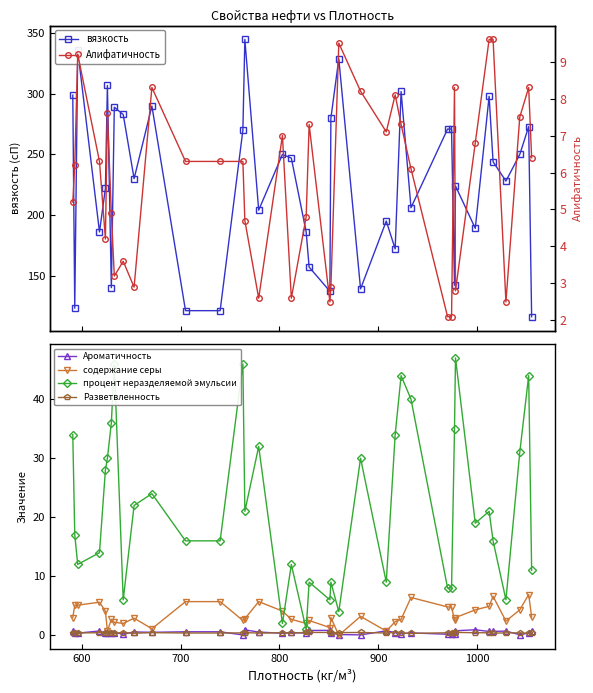

How many interior local peaks does the Разветвленность series have?

12